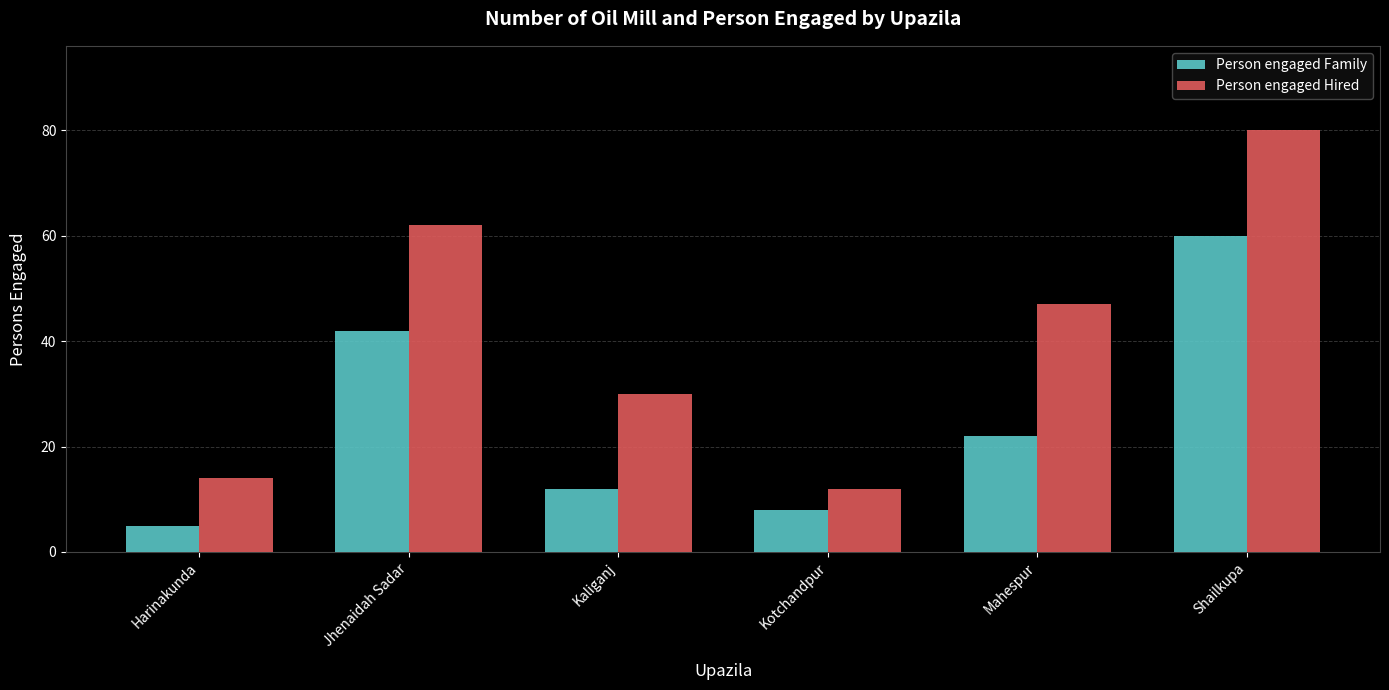

The Person engaged Hired series shows 13 at Jhenaidah Sadar. True or false?

False